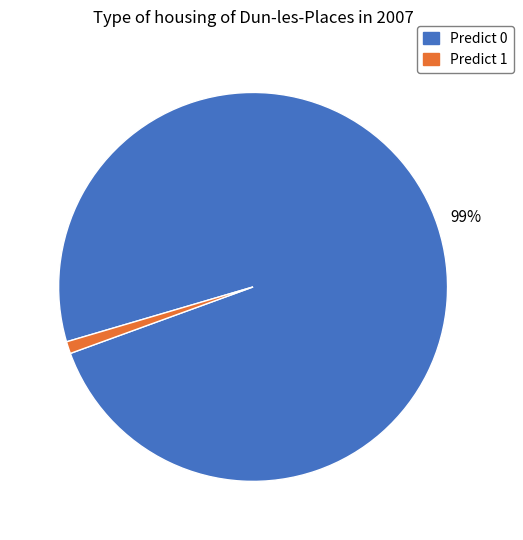

How many slices are in this pie chart?

2